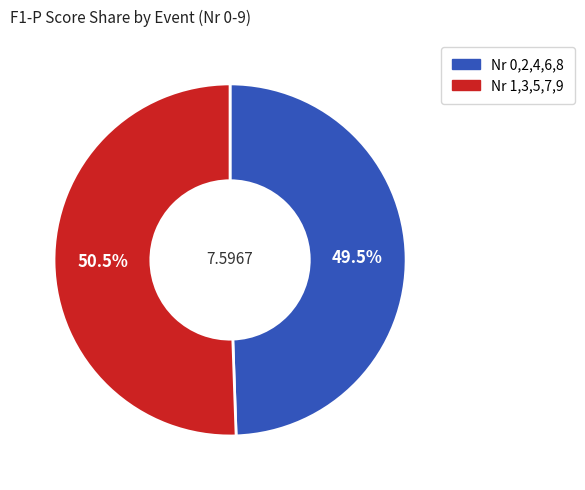

To the nearest percent, what is the difference between the largest and smallest slice percentages?

1%